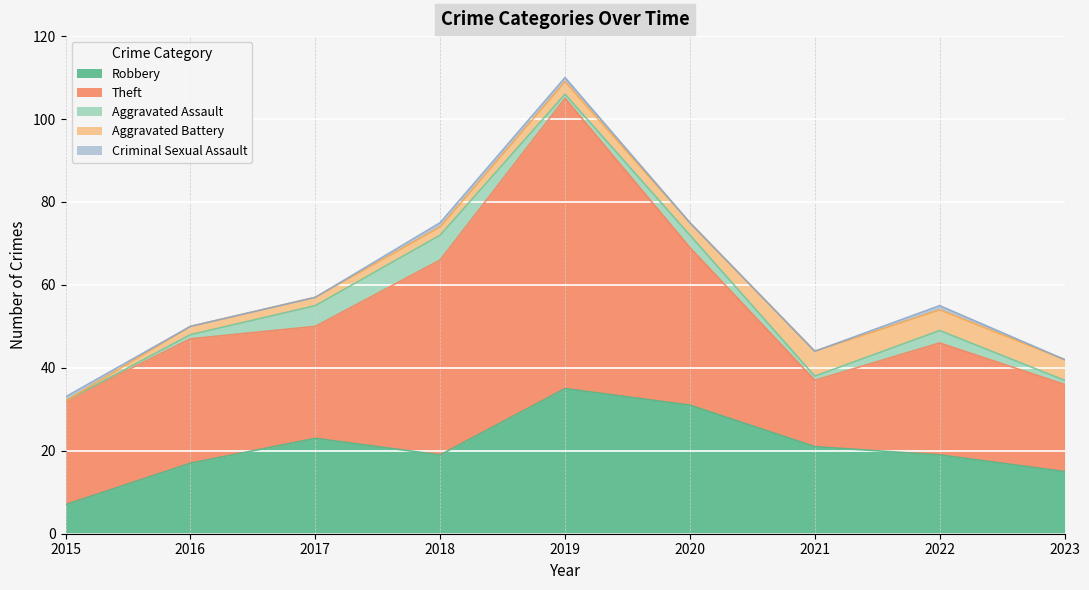

Where does the Theft series first go above 27?

2016